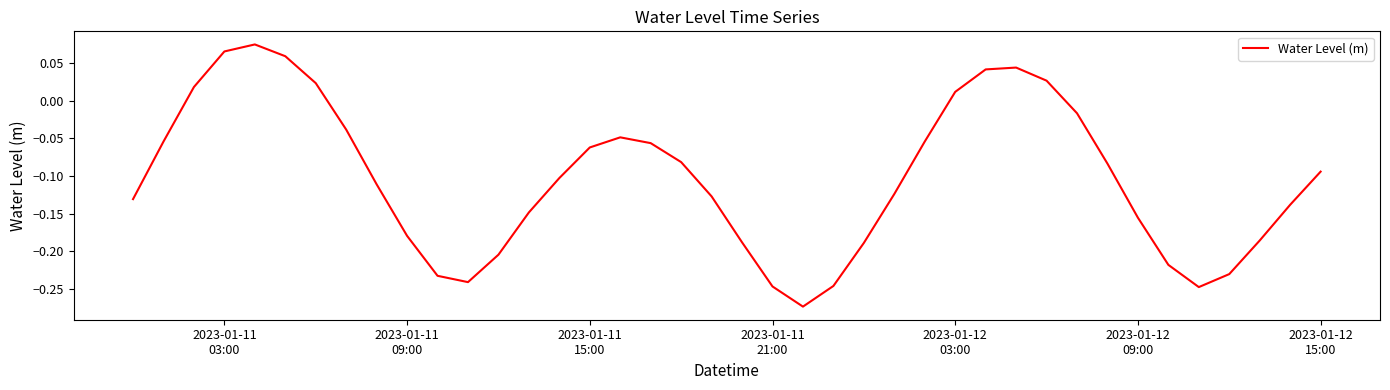

What is the difference between the maximum and minimum values?

0.3